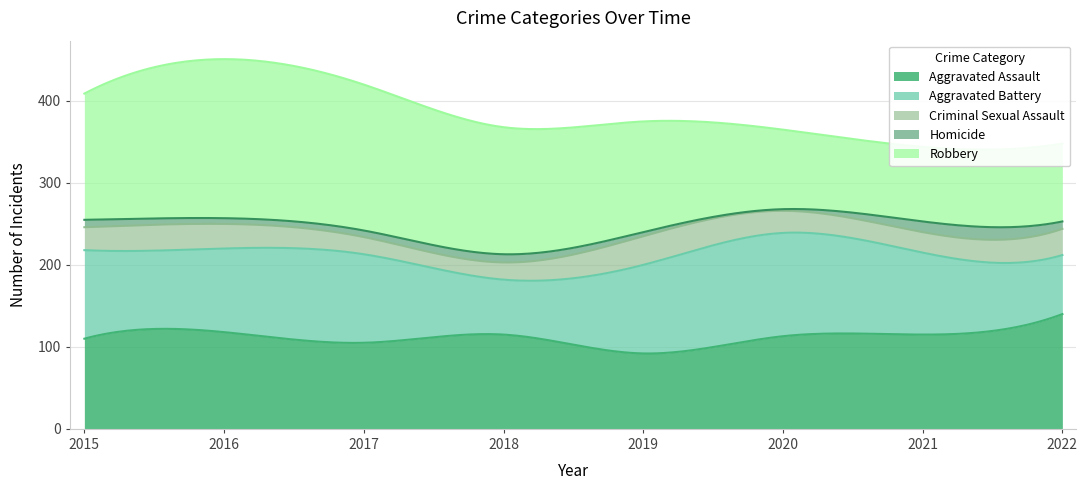

In Criminal Sexual Assault, how many points are higher than both neighbors (excluding endpoints)?

2